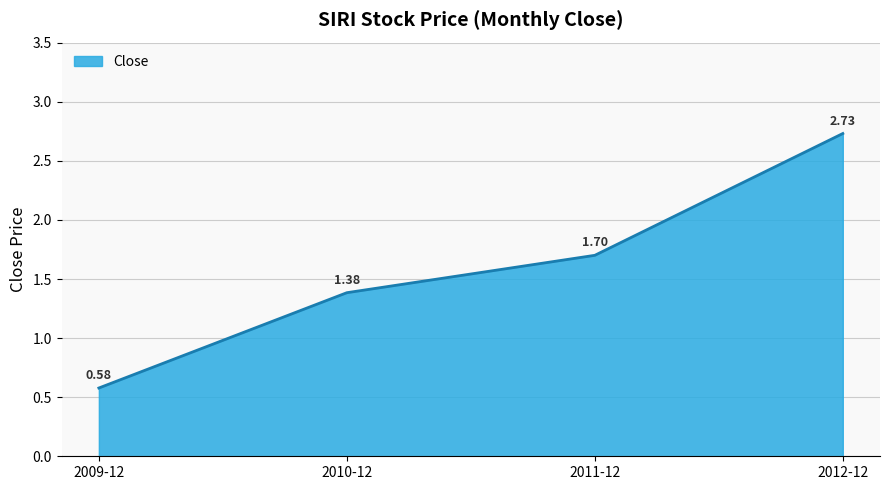

Between 2009-12 and 2012-12, which is larger?

2012-12